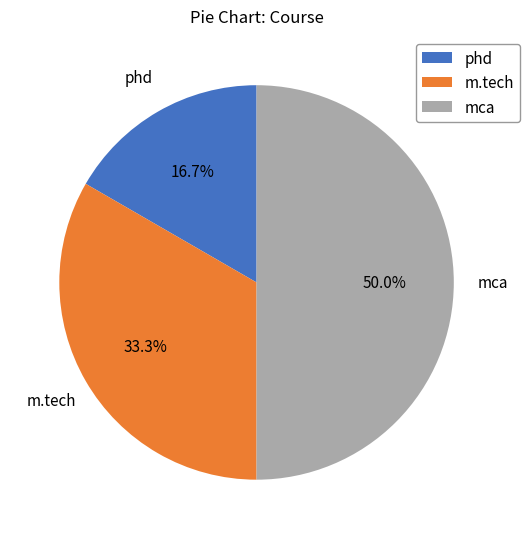

To the nearest percent, what portion does mca represent?

50%